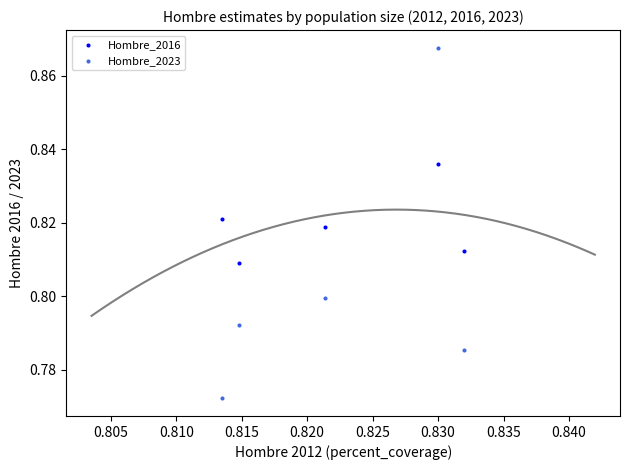

Which series has the largest Y range (max minus min)?

Hombre_2023